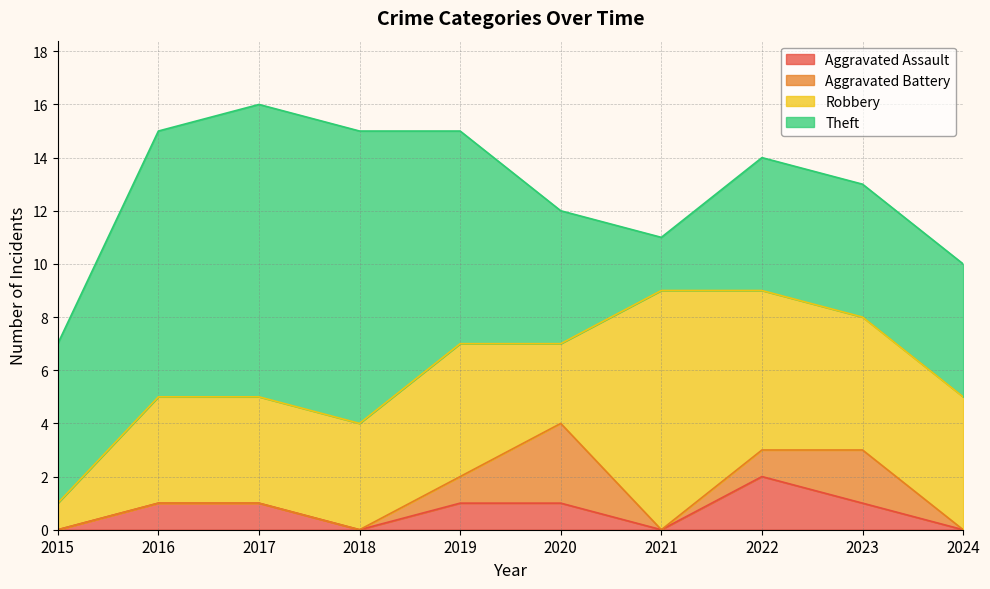

The value of Aggravated Assault at 2023 is 1. True or false?

True